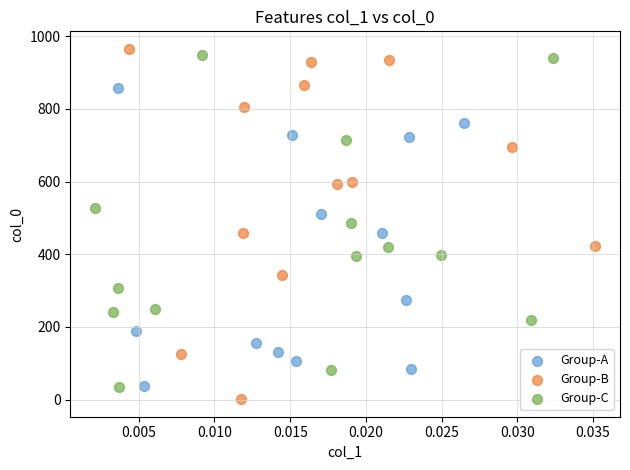

Which series reaches the maximum Y coordinate?

Group-B